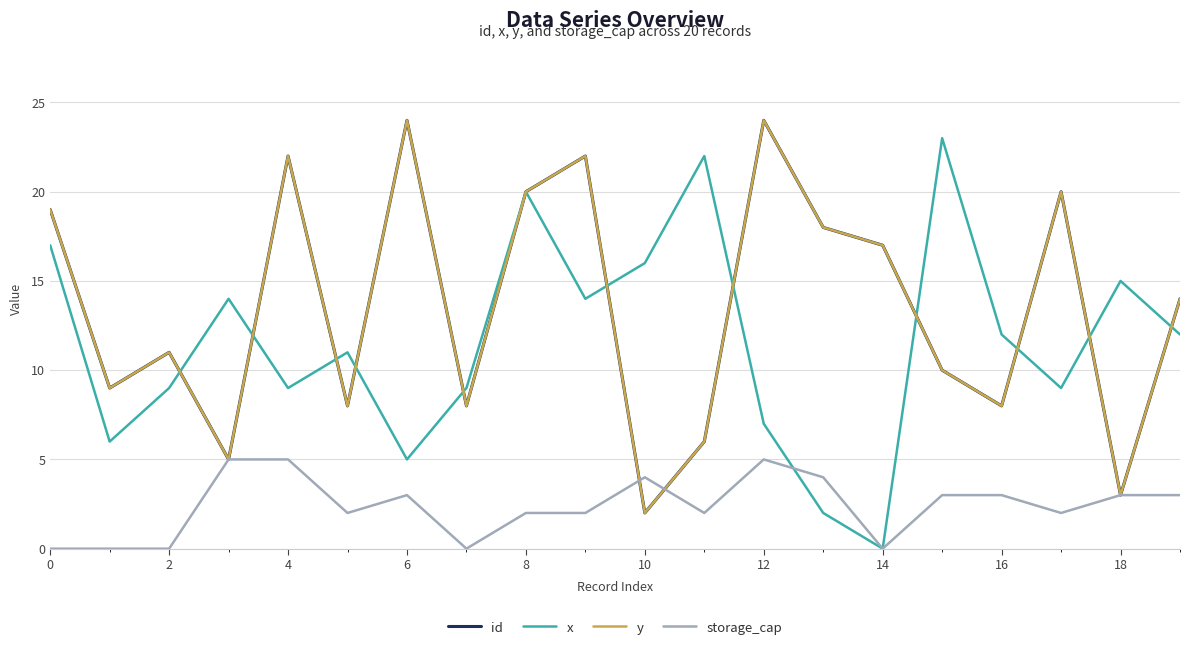

Does the chart have visible grid lines?

Yes